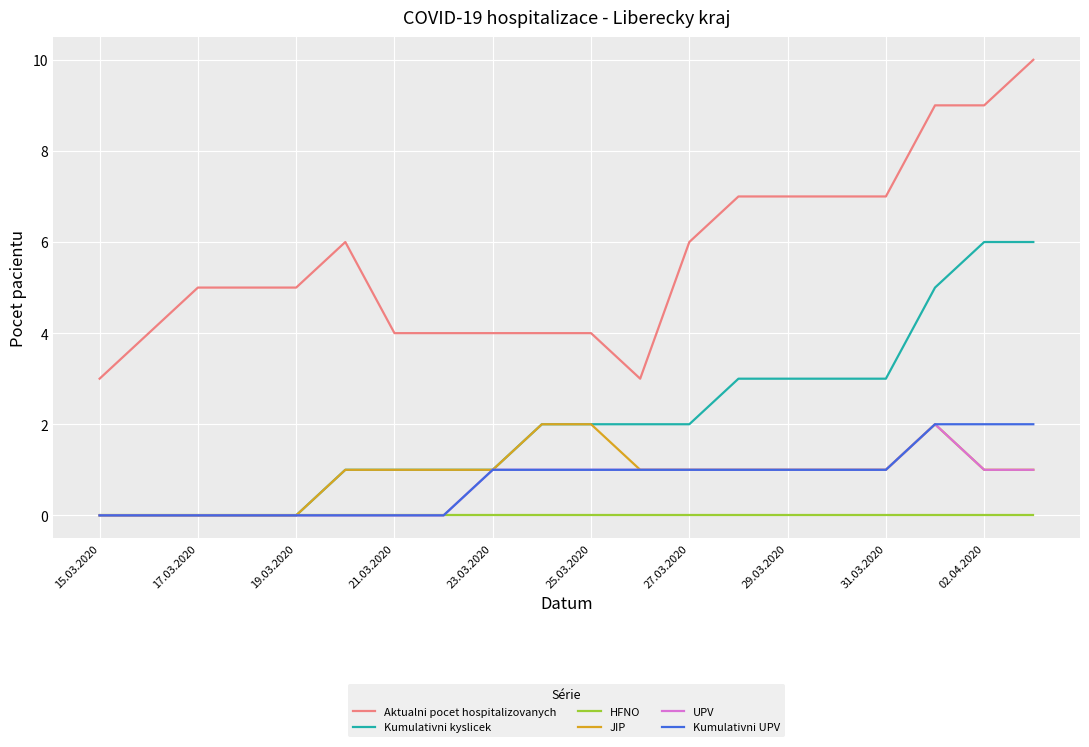

Which series has the widest spread of values?

Aktualni pocet hospitalizovanych